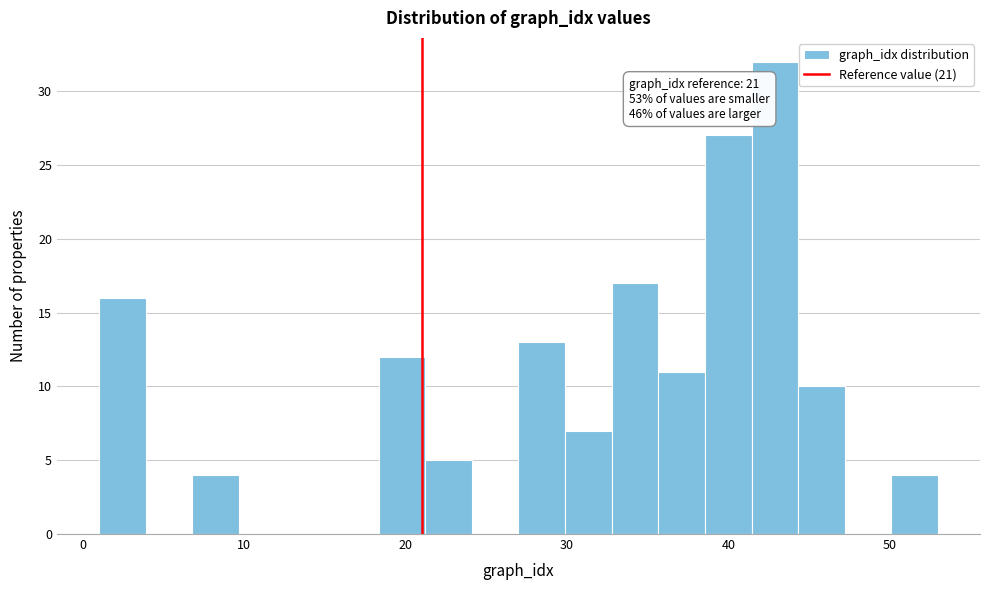

Around what value on the x-axis is the tallest bar? Give the approximate position of its centre, as read against the axis.

43